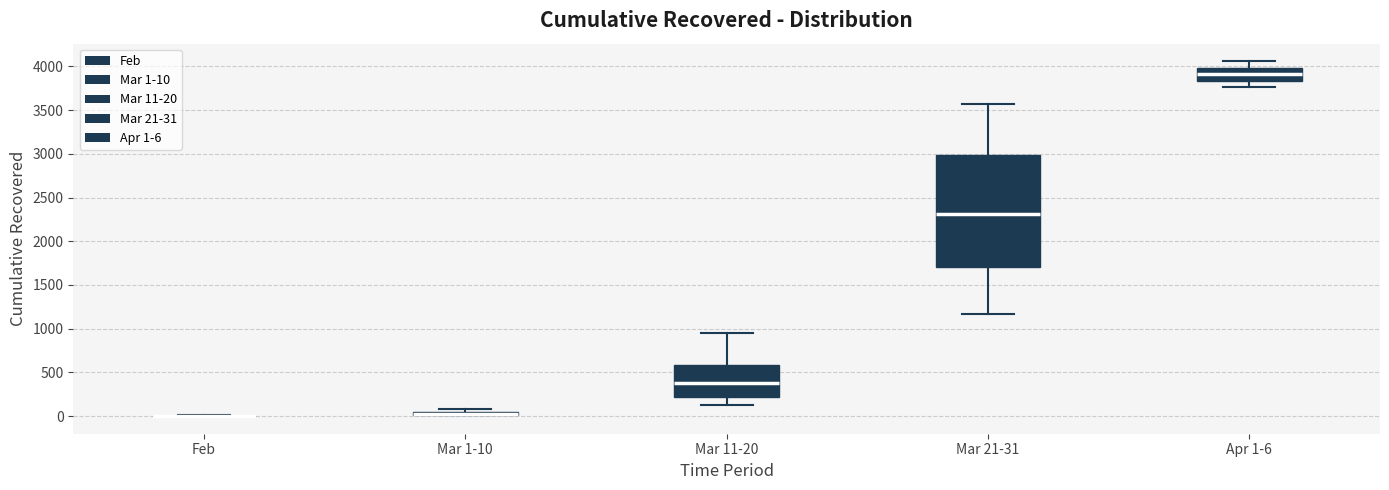

Comparing the boxes themselves (not the whiskers), which one is the tallest?

Mar 21-31